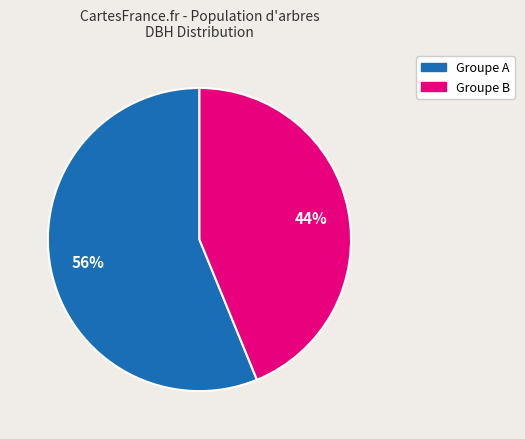

To the nearest percent, what is the average slice percentage?

50%